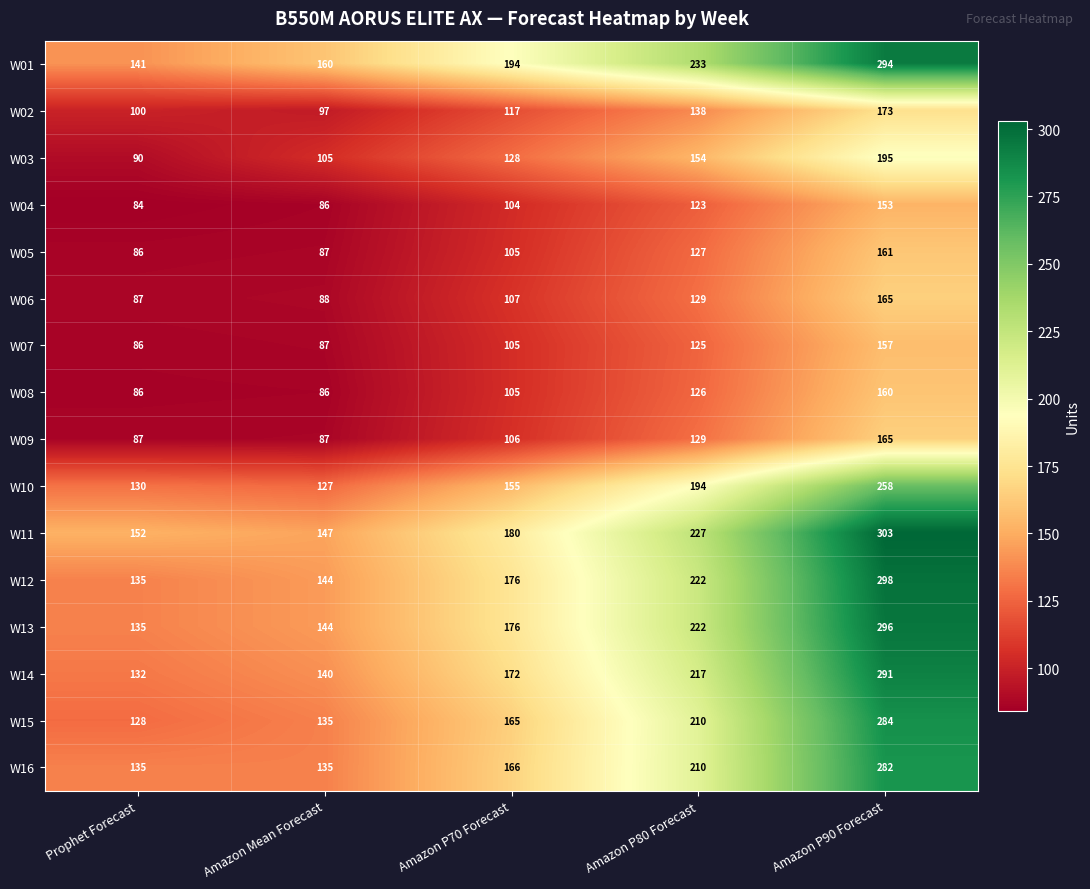

What is the spread (max minus min) of values at Amazon P70 Forecast?

90